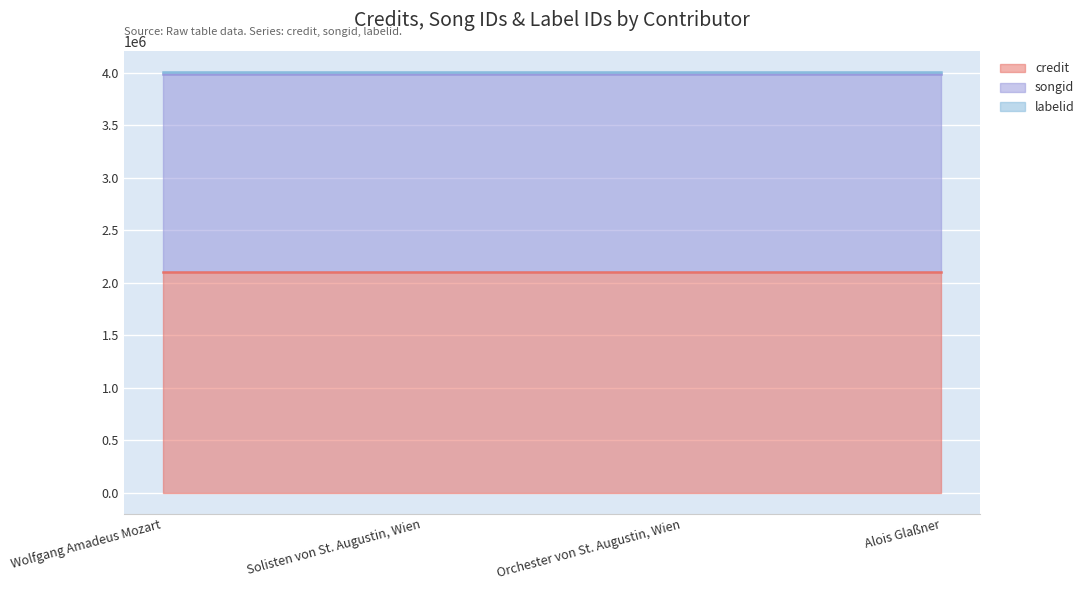

What position from the right is Alois Glaßner?

1